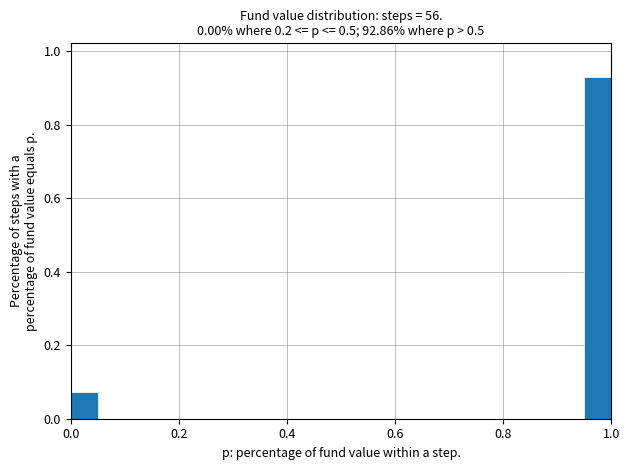

Around what value on the x-axis is the tallest bar? Give the approximate position of its centre, as read against the axis.

0.98